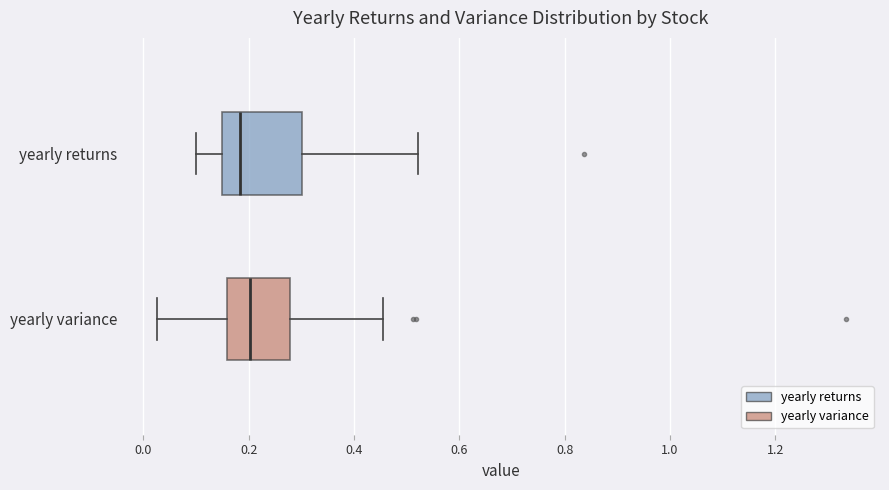

Reading bottom to top, read every box against the x-axis: the position of its median line, the range the box covers, and the ends of its whiskers. The values are not printed on the chart, so give them approximately, as read against the axis.

yearly variance: median 0.20, box 0.16 to 0.28, whiskers 0.02 to 0.46
yearly returns: median 0.18, box 0.14 to 0.30, whiskers 0.10 to 0.52